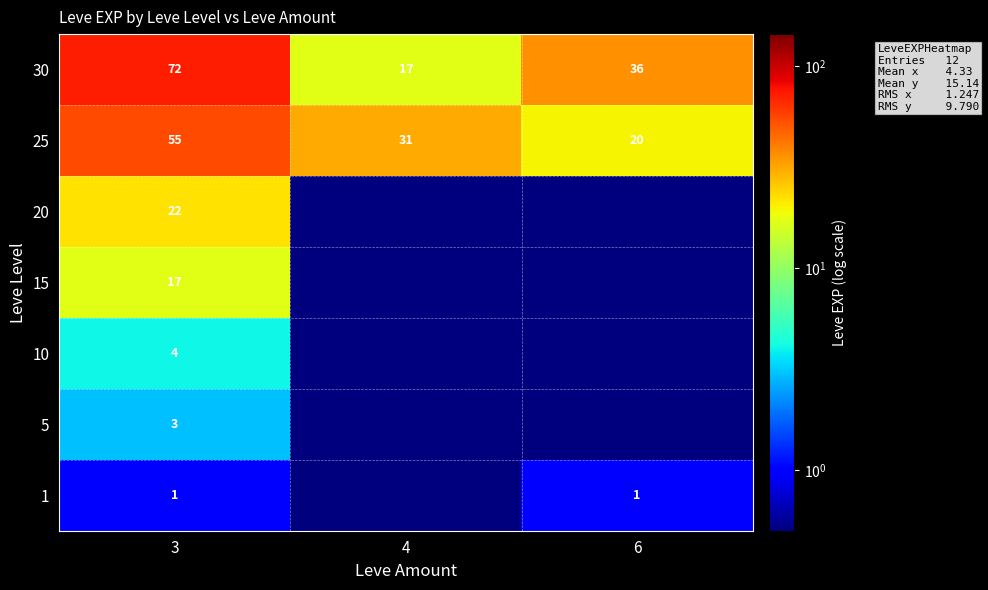

Reading left to right, extract all data points from this chart.

row_0: 1.0	0.1	1.0
row_1: 3.0	0.1	0.1
row_2: 4.0	0.1	0.1
row_3: 17.0	0.1	0.1
row_4: 22.0	0.1	0.1
row_5: 55.0	31.0	20.0
row_6: 72.0	17.0	36.0